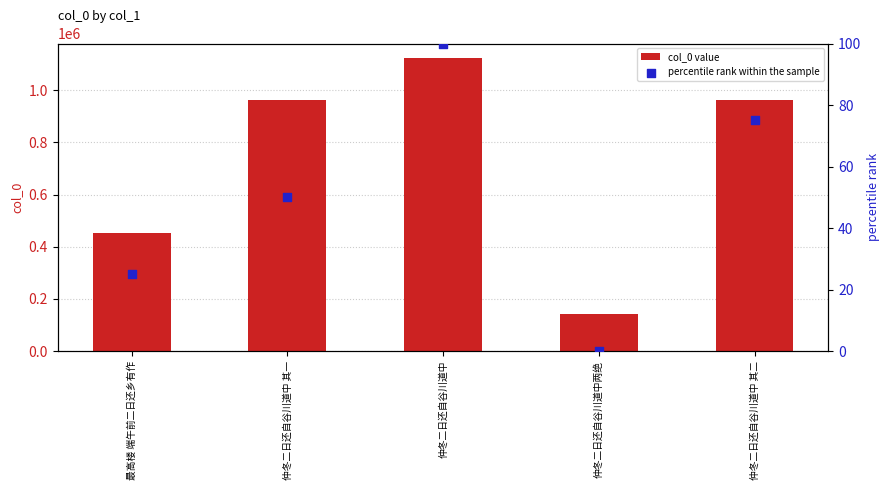

Is the value of col_0 value at 仲冬二日还自谷川道中两绝 greater than the value of percentile rank within the sample at 仲冬二日还自谷川道中 其二?

Yes